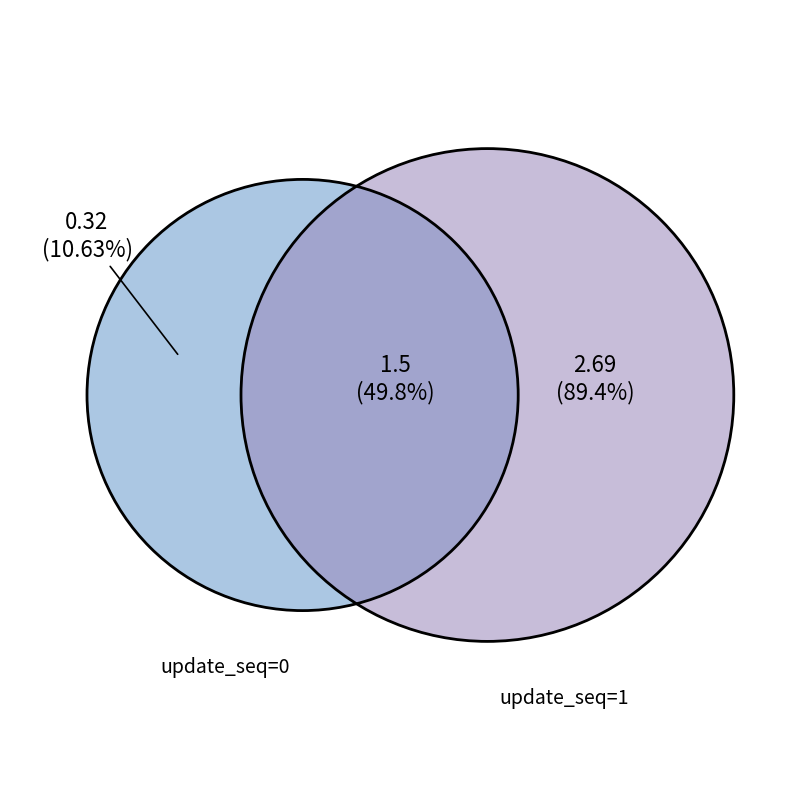

Which category accounts for the majority?

1